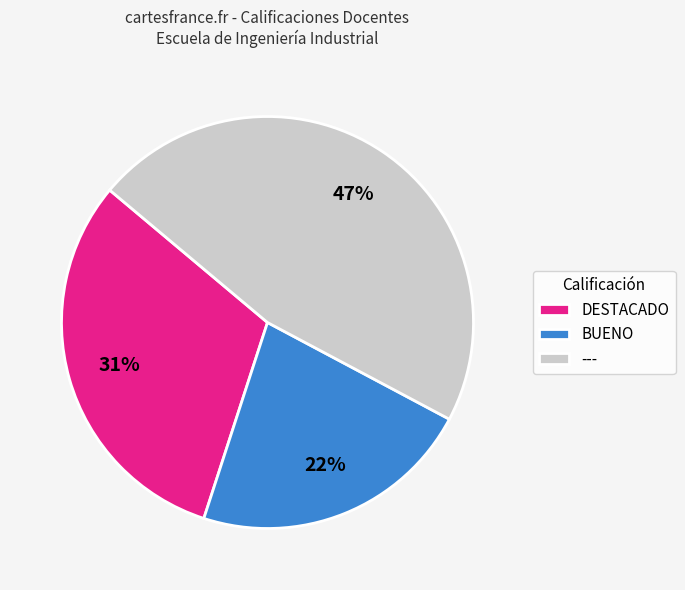

Which has a higher value, DESTACADO or ---?

---